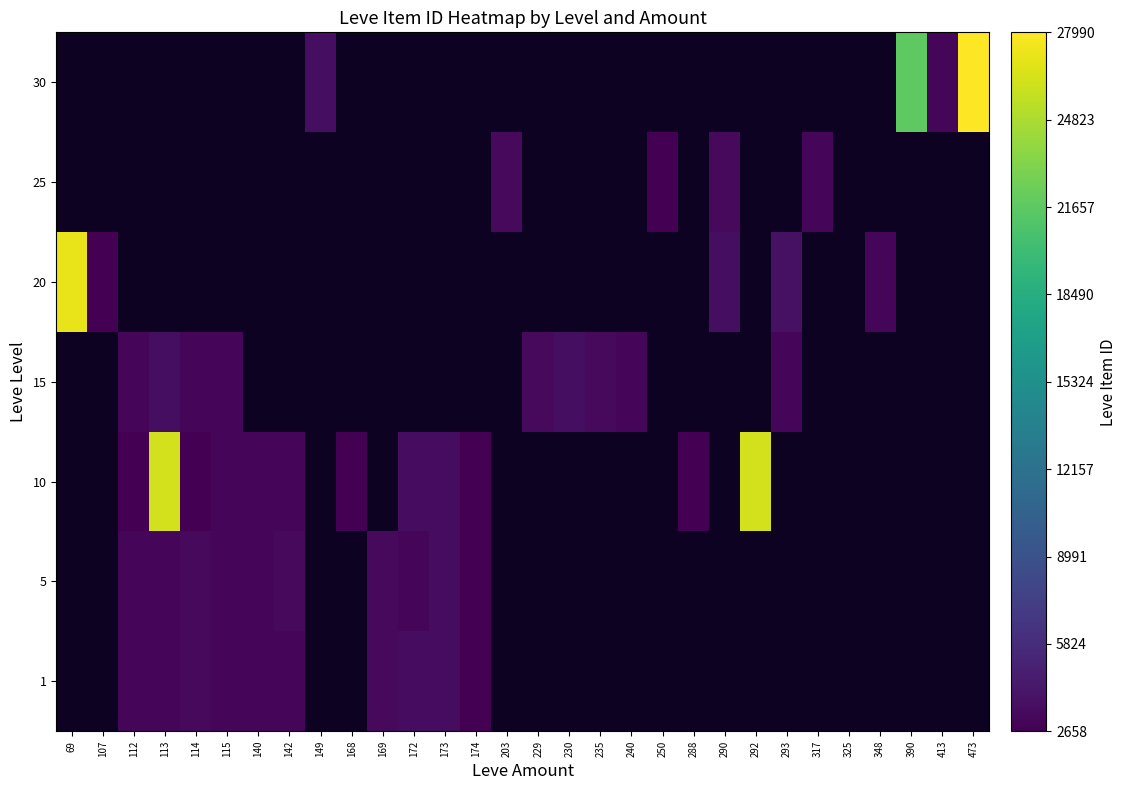

Is the value of 20 at 172 greater than the value of 25 at 112?

No